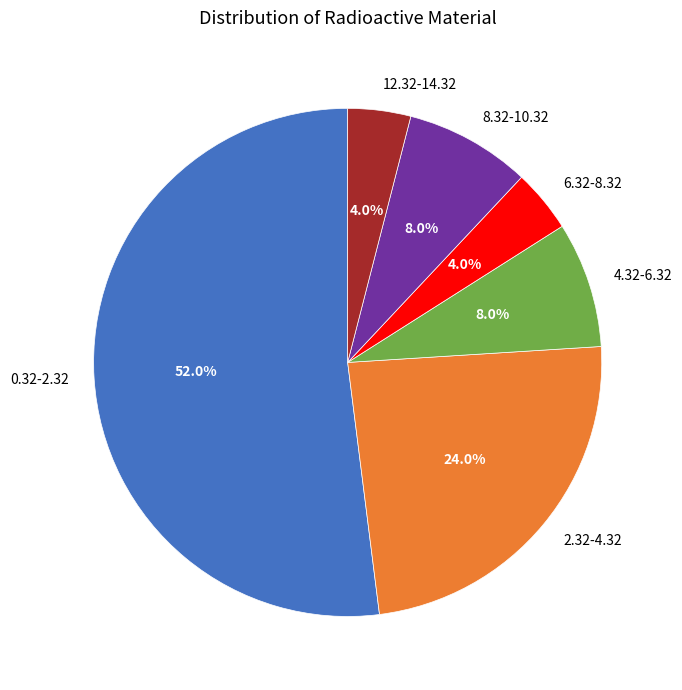

The 4.32-6.32 slice represents 8% of the pie. True or false?

True